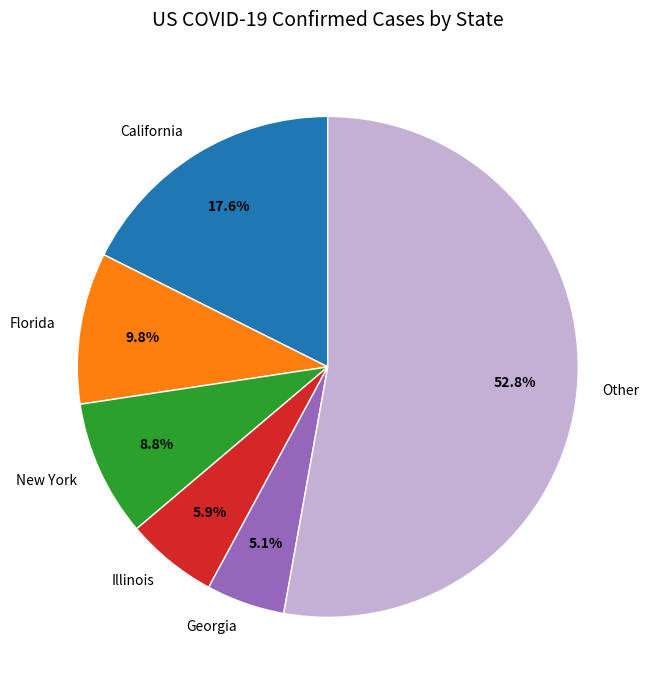

What is the ratio of the value at New York to the value at Georgia?

1.7